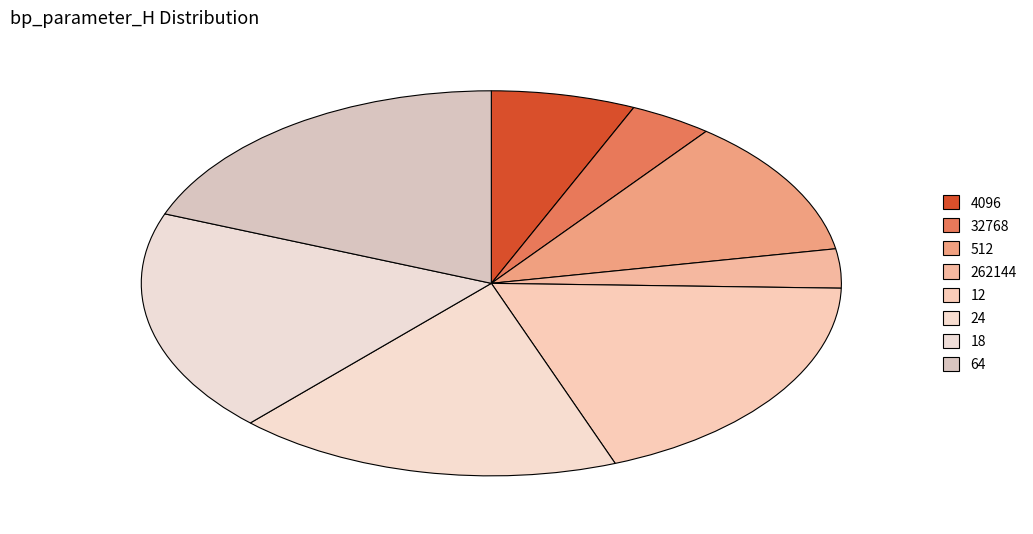

To the nearest percent, what percentage of the pie is 64?

19%